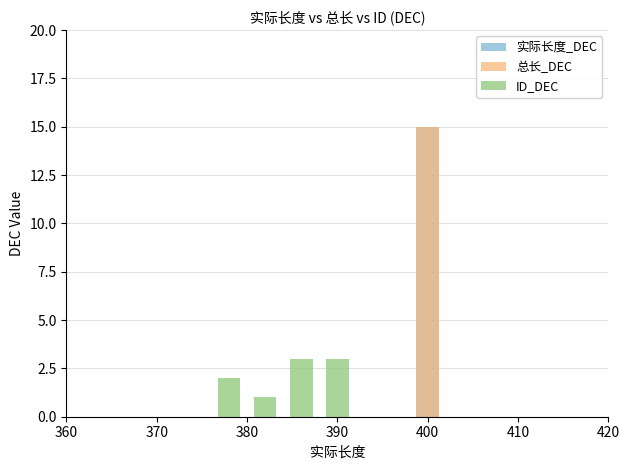

How many categories are shown in the chart?

6